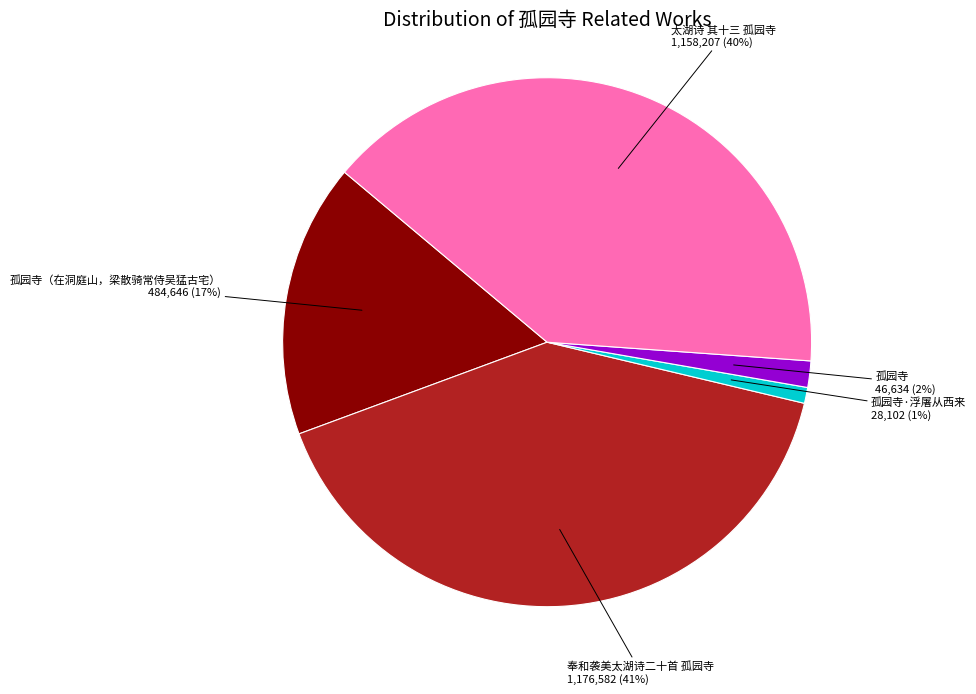

How many segments does this pie chart have?

5